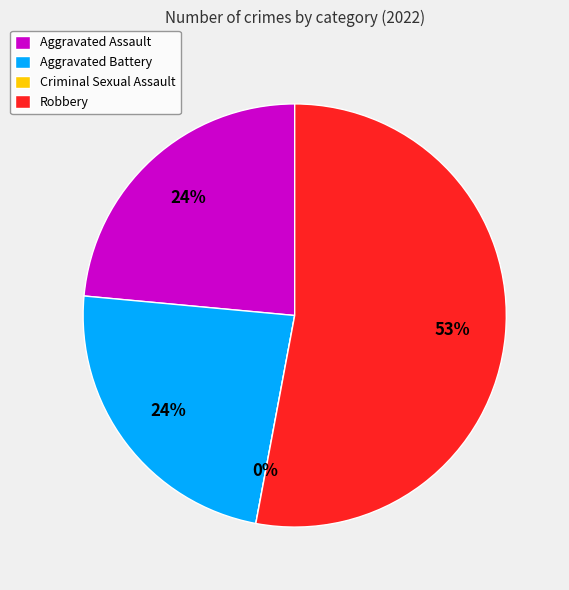

What percentage do Robbery and Aggravated Battery together represent?

76.5%